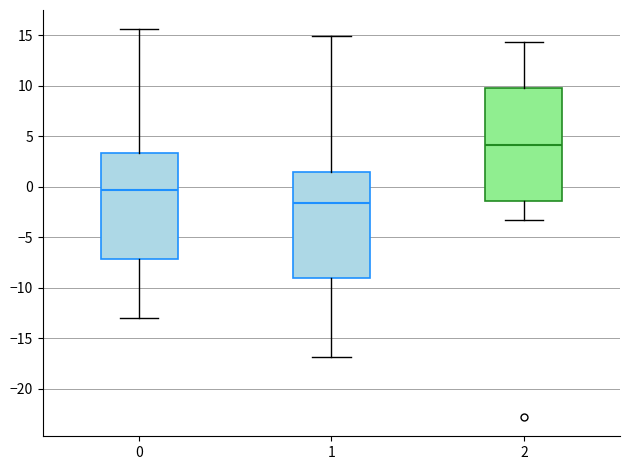

Comparing the boxes themselves (not the whiskers), which one is the tallest?

2